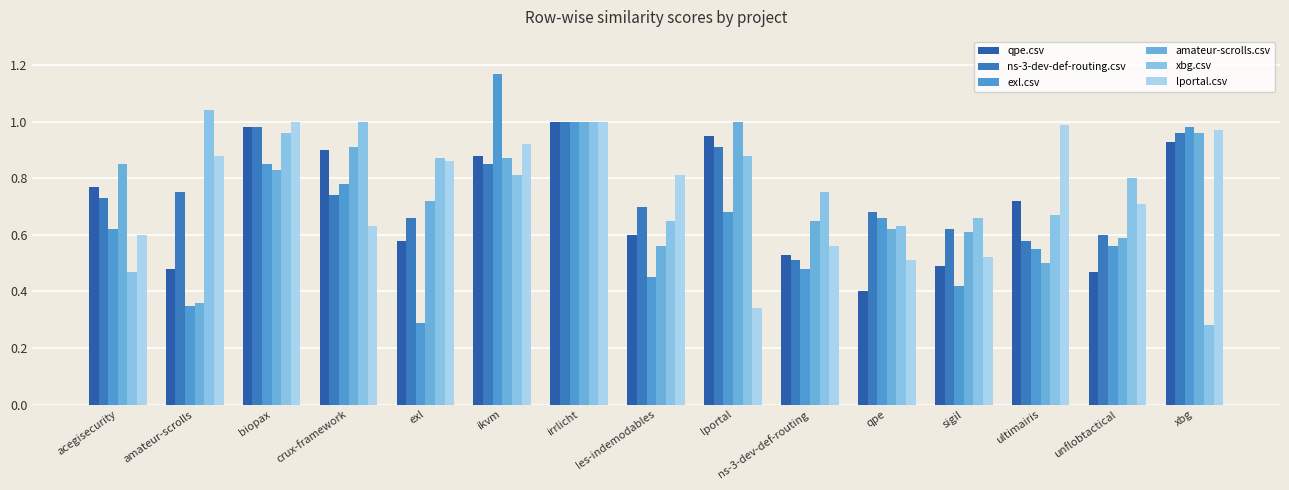

At how many categories does at least one series exceed 0?

15